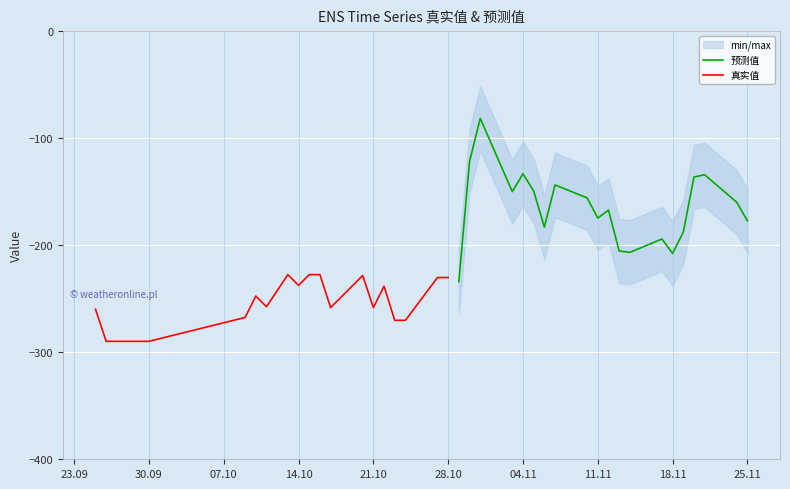

The 预测值 series shows -103.6 at 25.11. True or false?

False